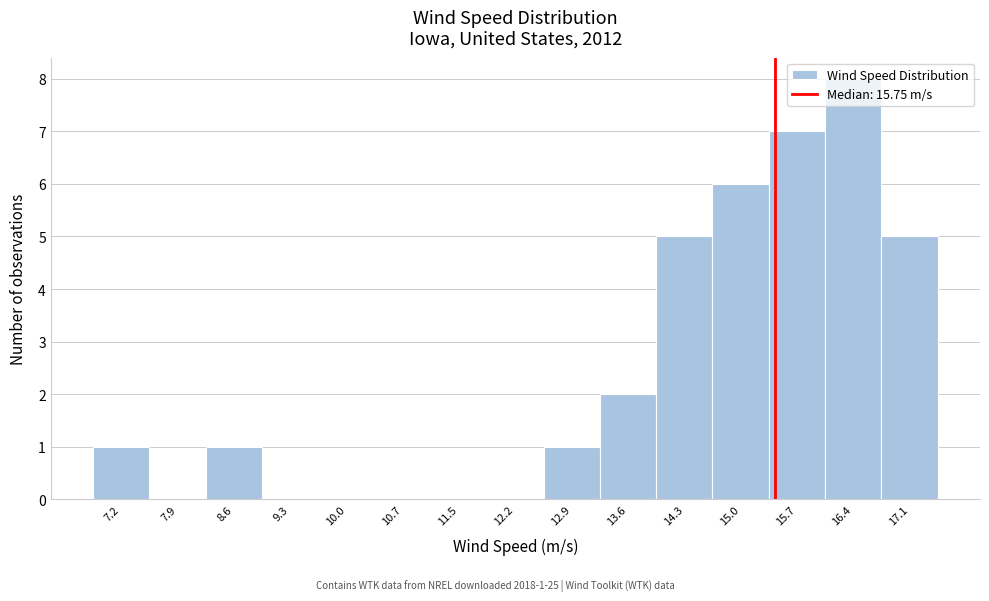

What is the change in value from 8.6 to 14.3?

+4